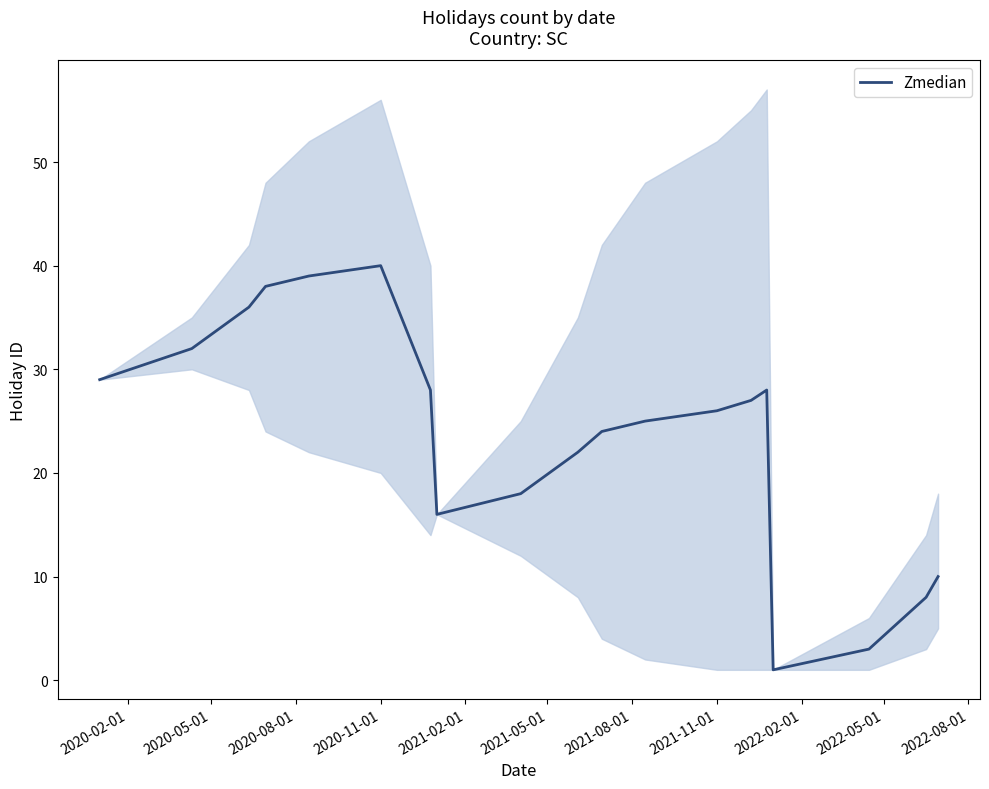

The value at 2020-05-01 is 52. True or false?

False